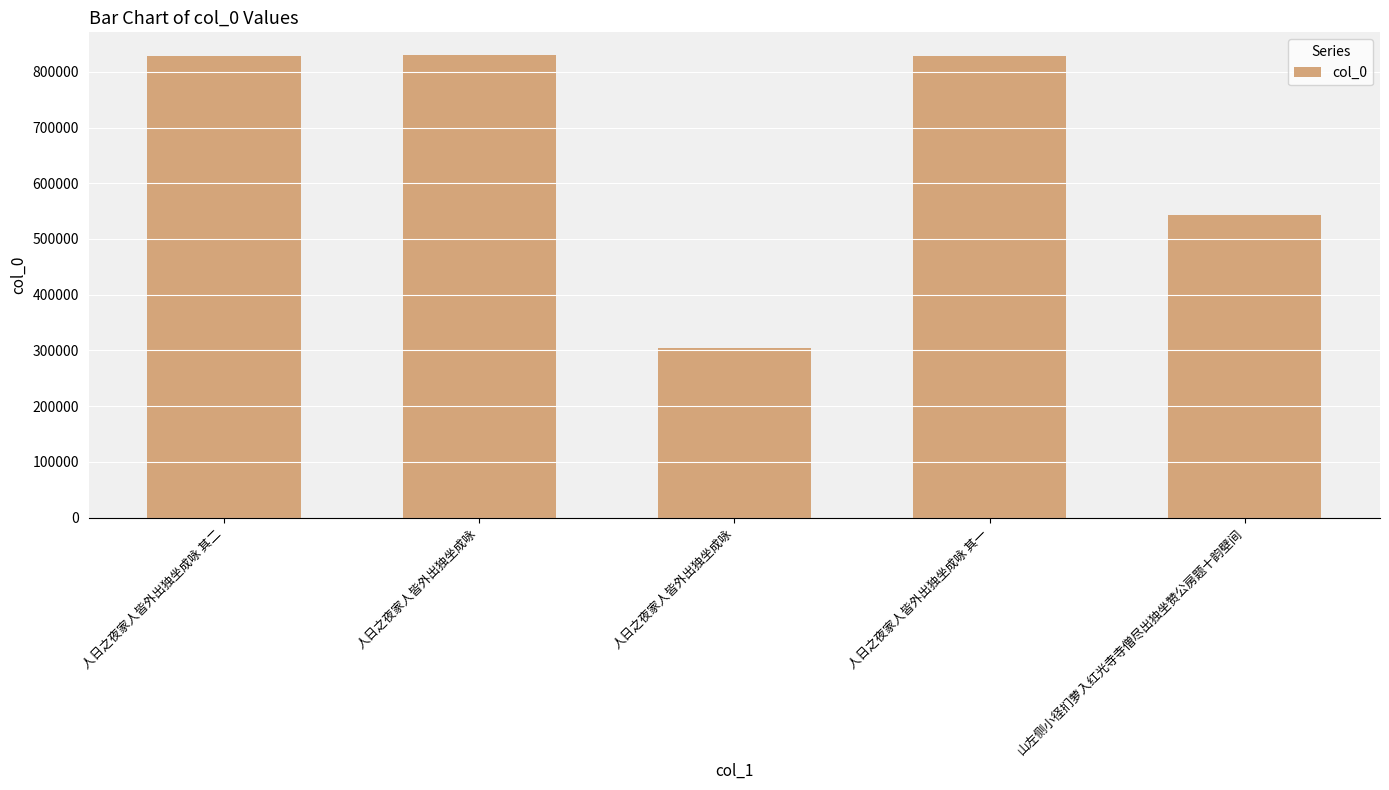

The value at 人日之夜家人皆外出独坐成咏 is 1374066. True or false?

False